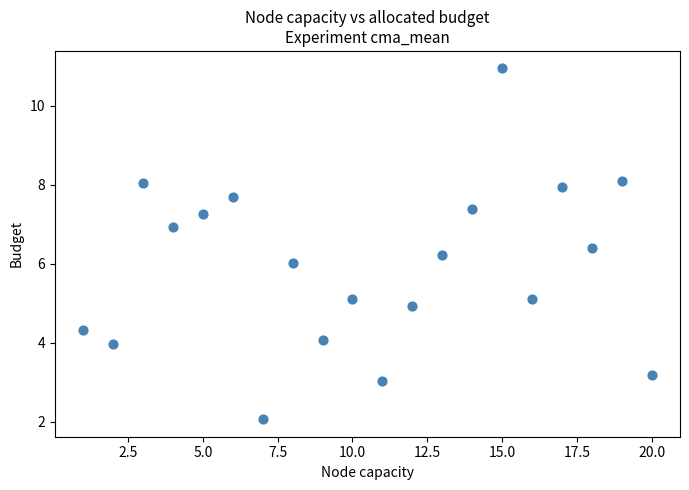

What is the range of Y values (max minus min)?

8.9